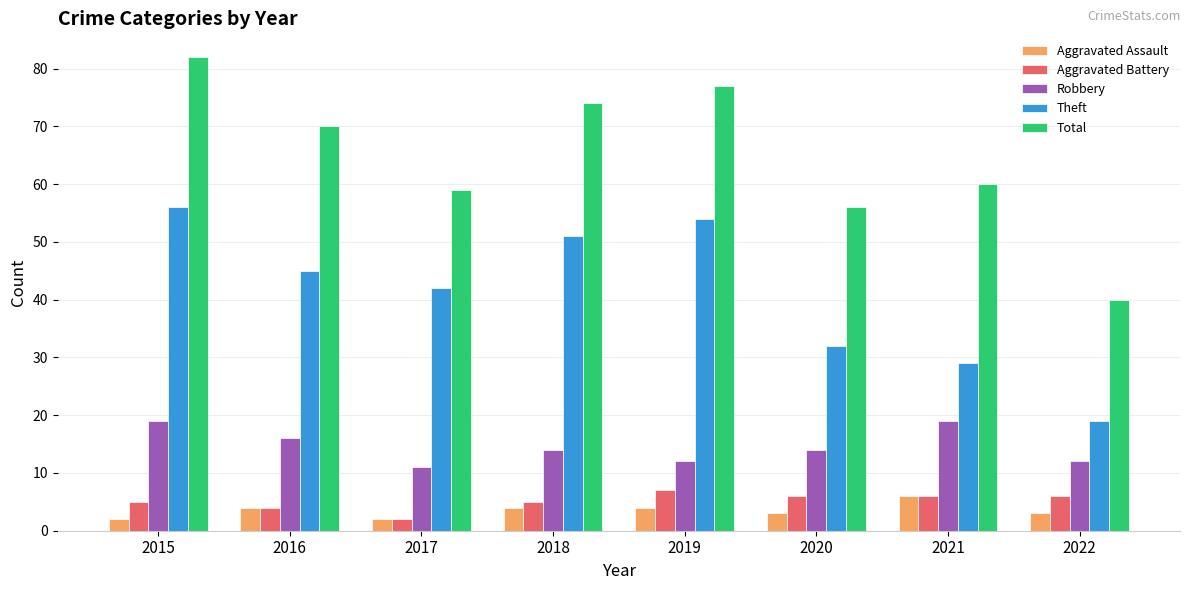

What is the minimum value for Robbery?

11